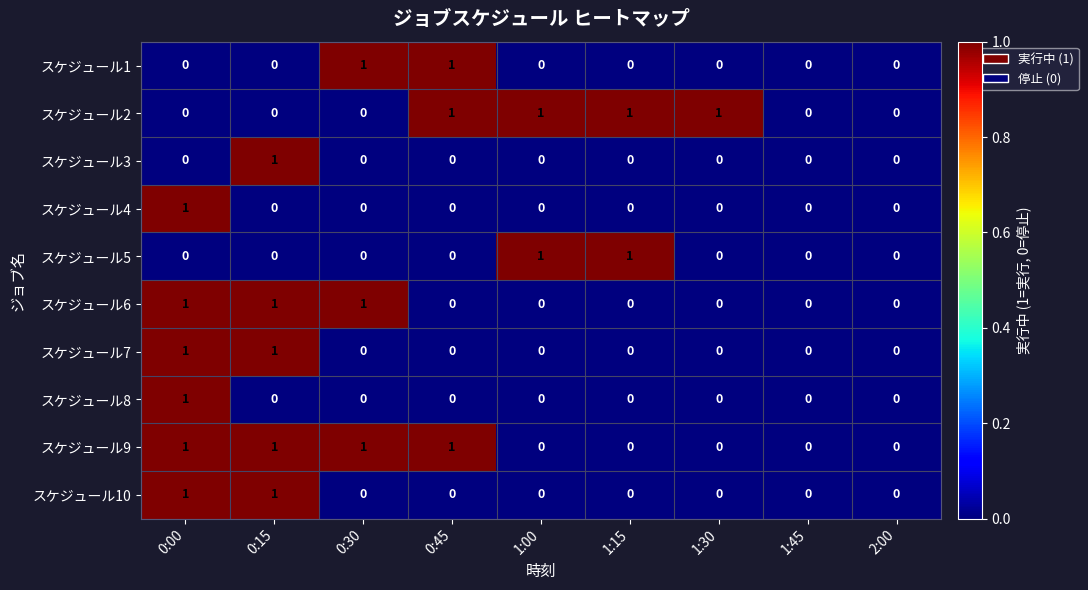

What is the greatest value displayed?

1